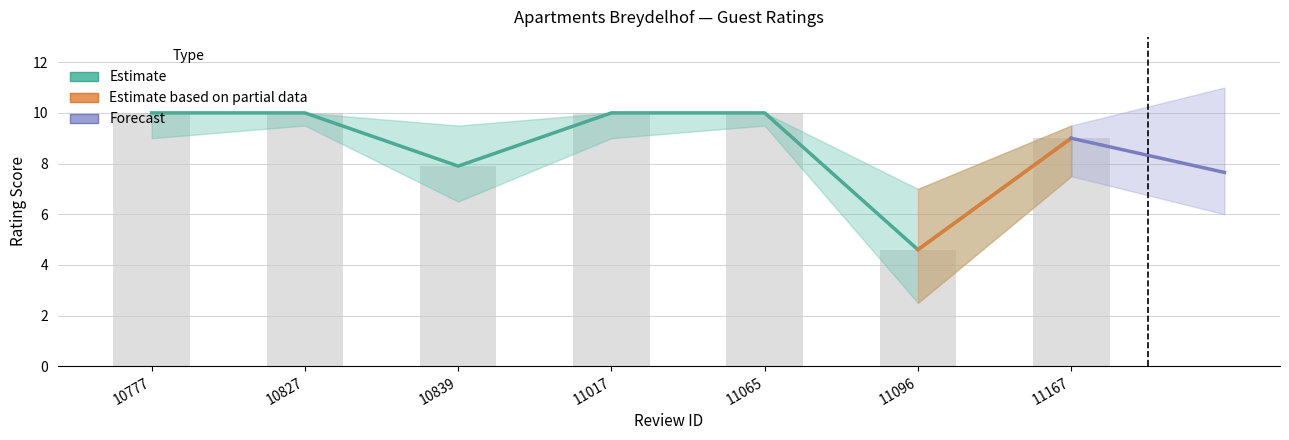

Does the chart contain any negative values?

No